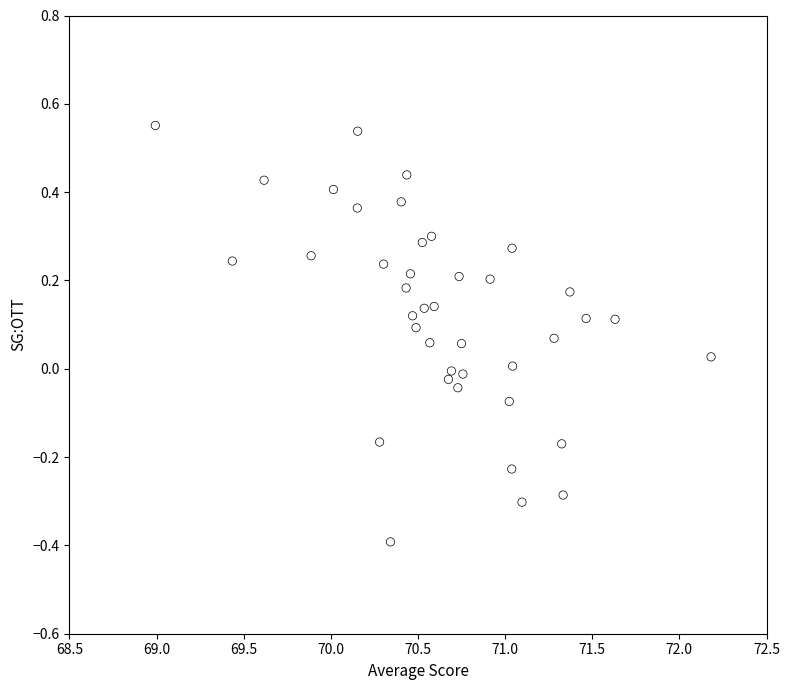

What is the range of X values (max minus min)?

3.2